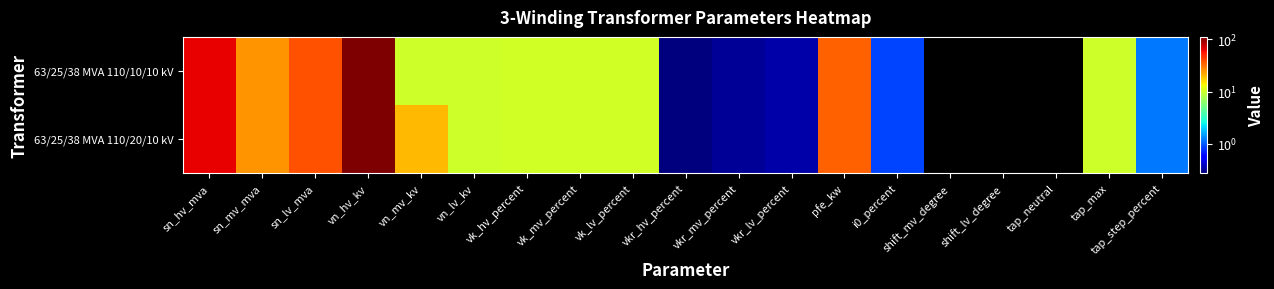

List the series in order of their overall mean, highest first.

63/25/38 MVA 110/20/10 kV, 63/25/38 MVA 110/10/10 kV